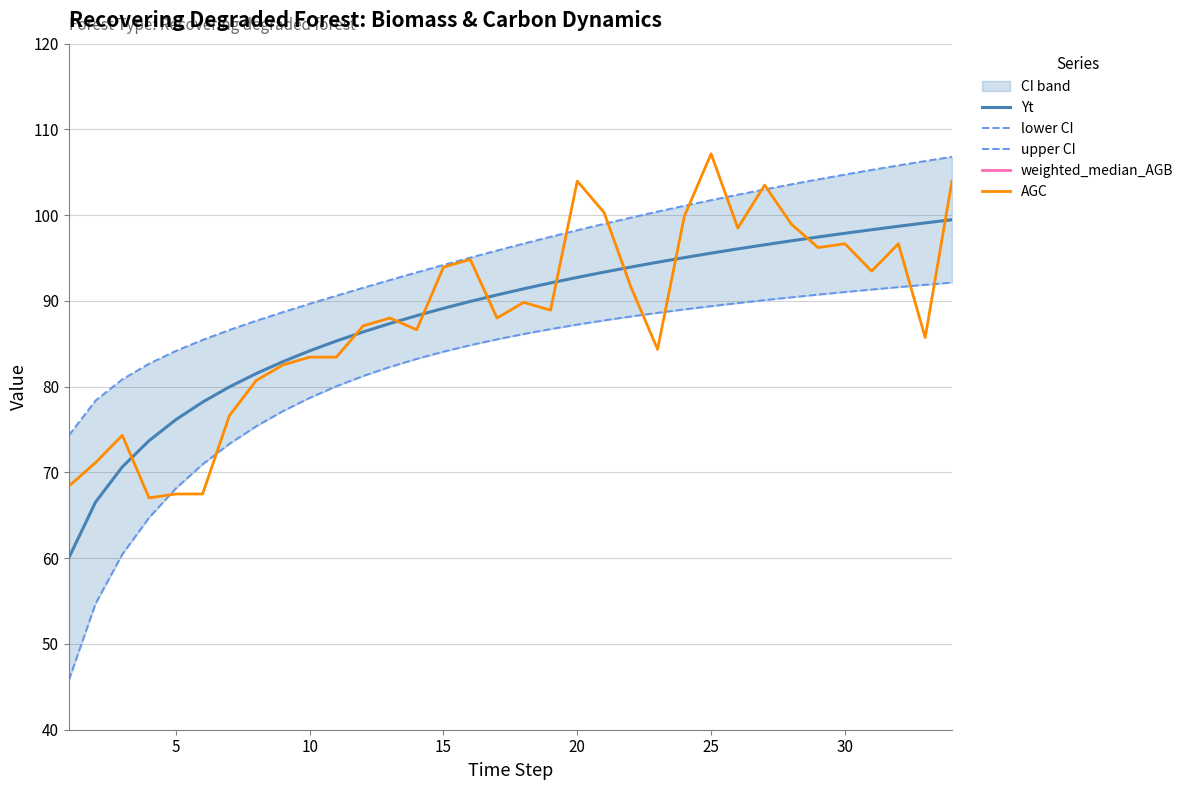

True or false: weighted_median_AGB has more than 1 points higher than both neighbors.

True